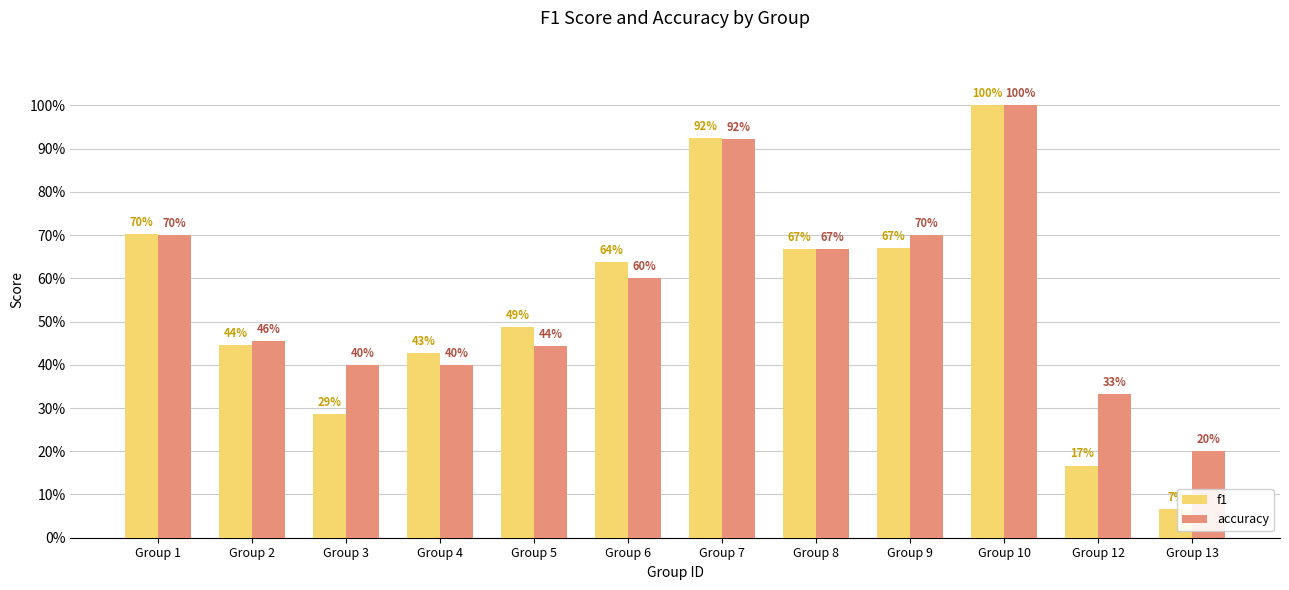

Does the chart contain stacked bars?

No